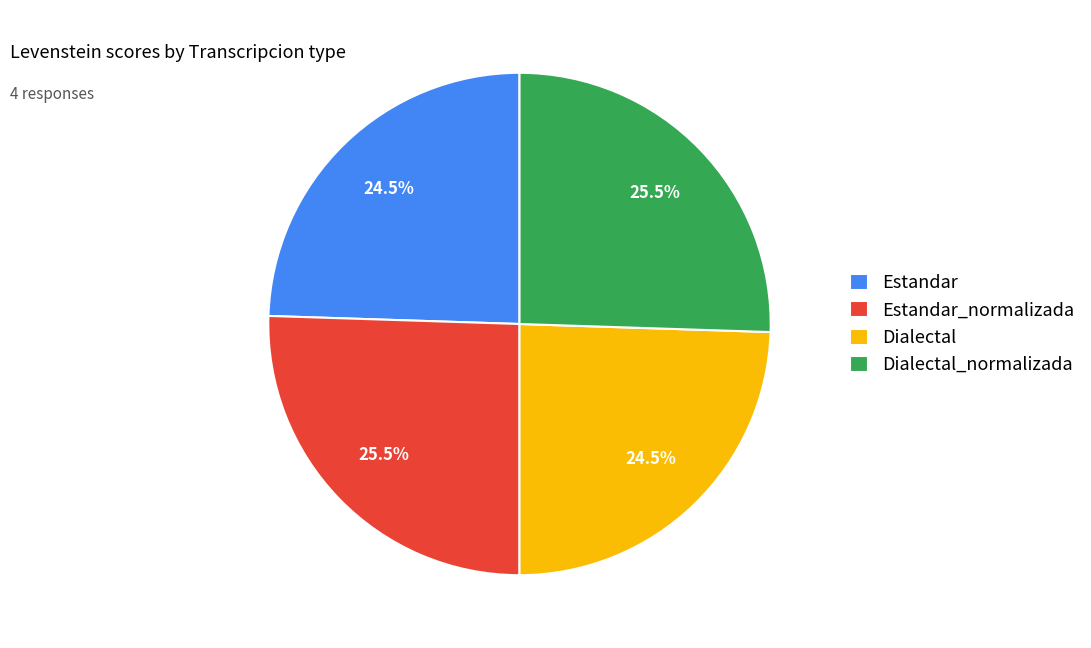

Does any single category account for the majority?

No